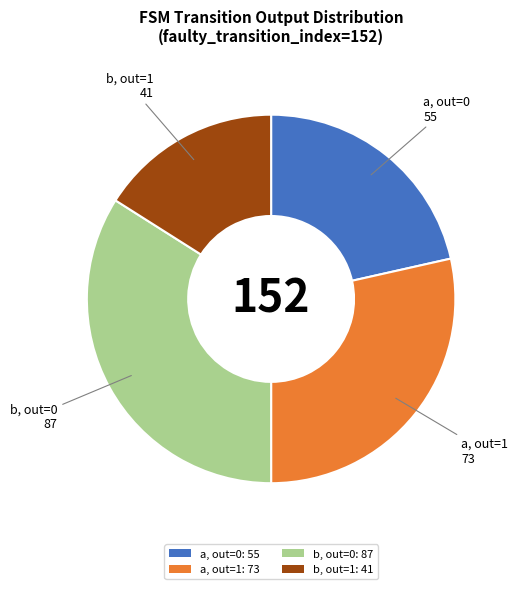

How many segments does this pie chart have?

4